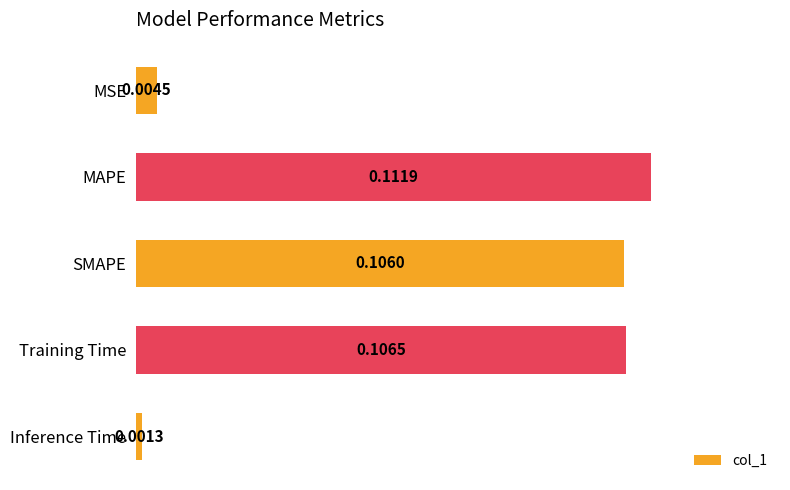

List the labels in order of value, largest first.

MAPE, Training Time, SMAPE, MSE, Inference Time